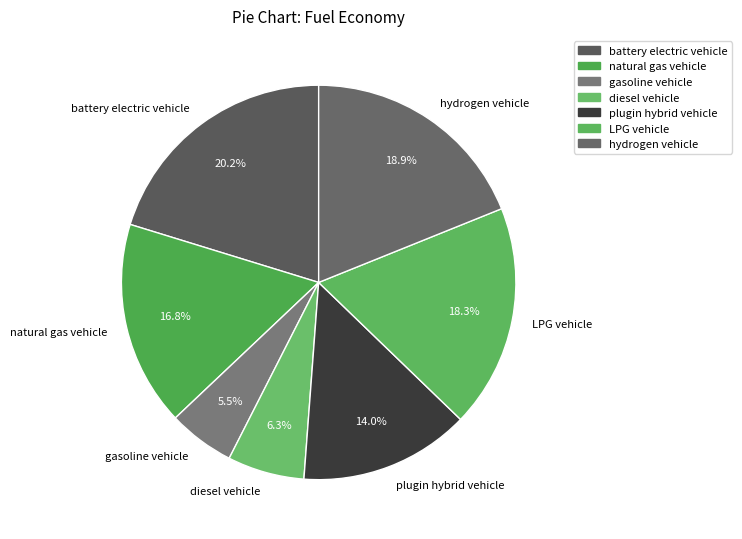

The plugin hybrid vehicle slice represents 5% of the pie. True or false?

False